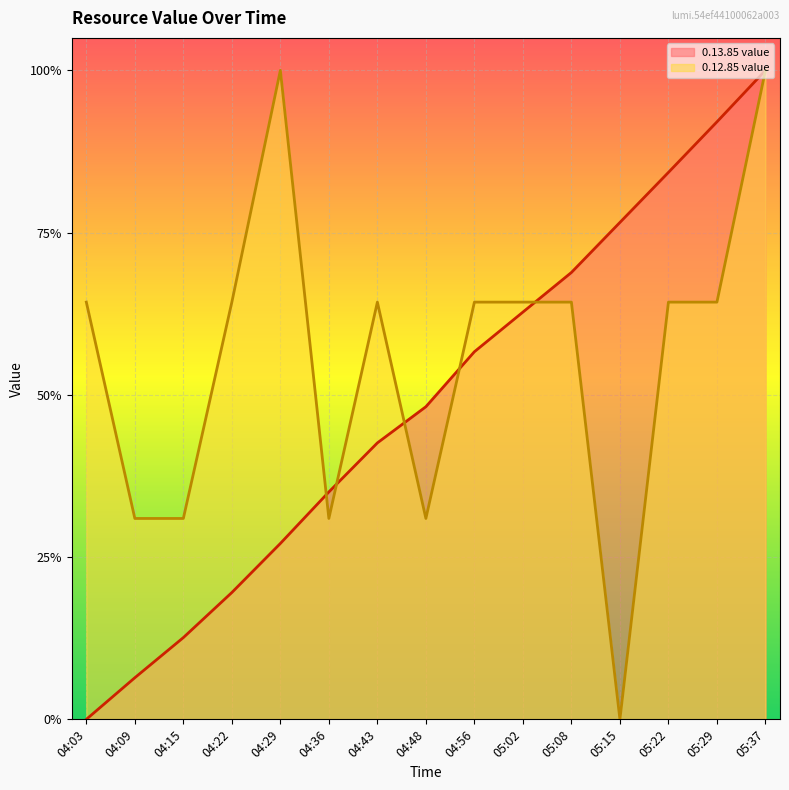

Where is the first local minimum for 0.12.85 value?

04:36